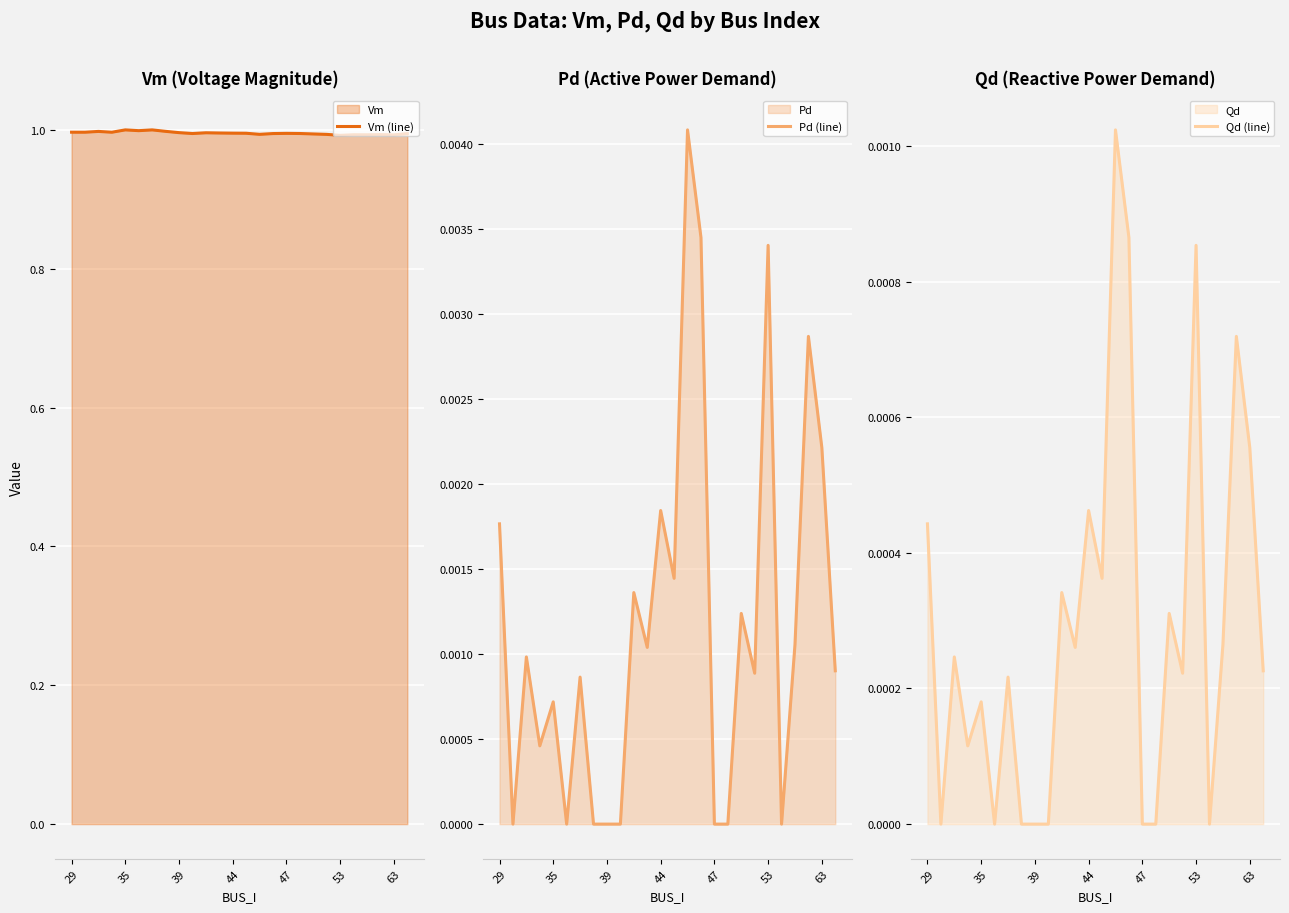

True or false: Qd (line) and Vm (line) cross at least once.

False